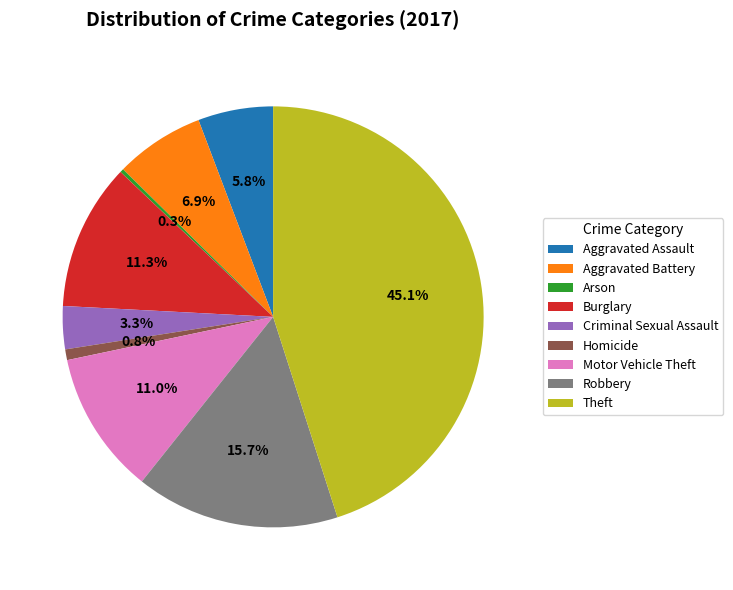

Does Theft account for over 50% of the chart?

No